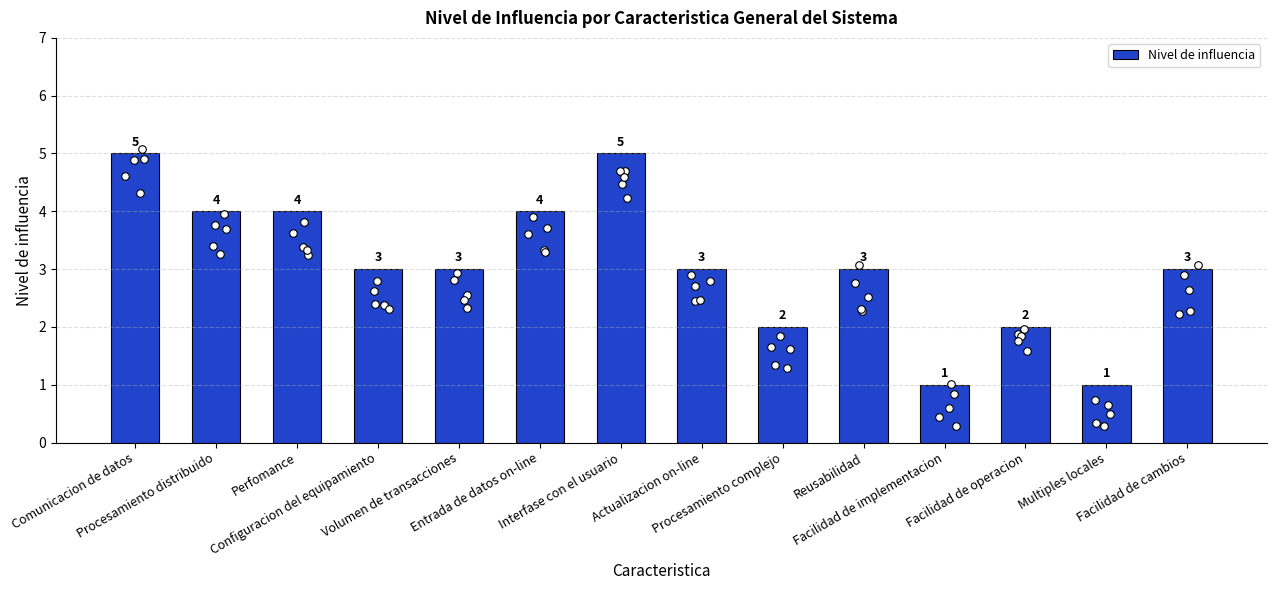

Between Facilidad de cambios and Configuracion del equipamiento, which is larger?

Facilidad de cambios